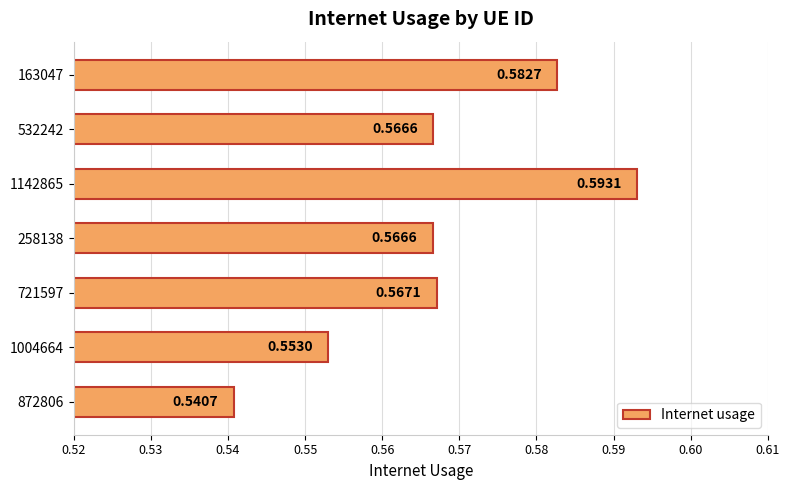

How many bars are there in total?

7